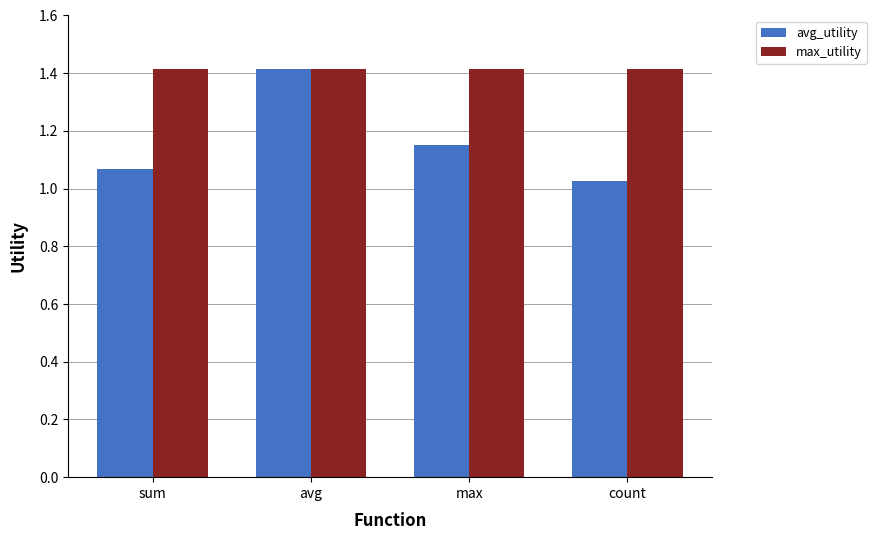

What is the spread (max minus min) of values at sum?

0.3